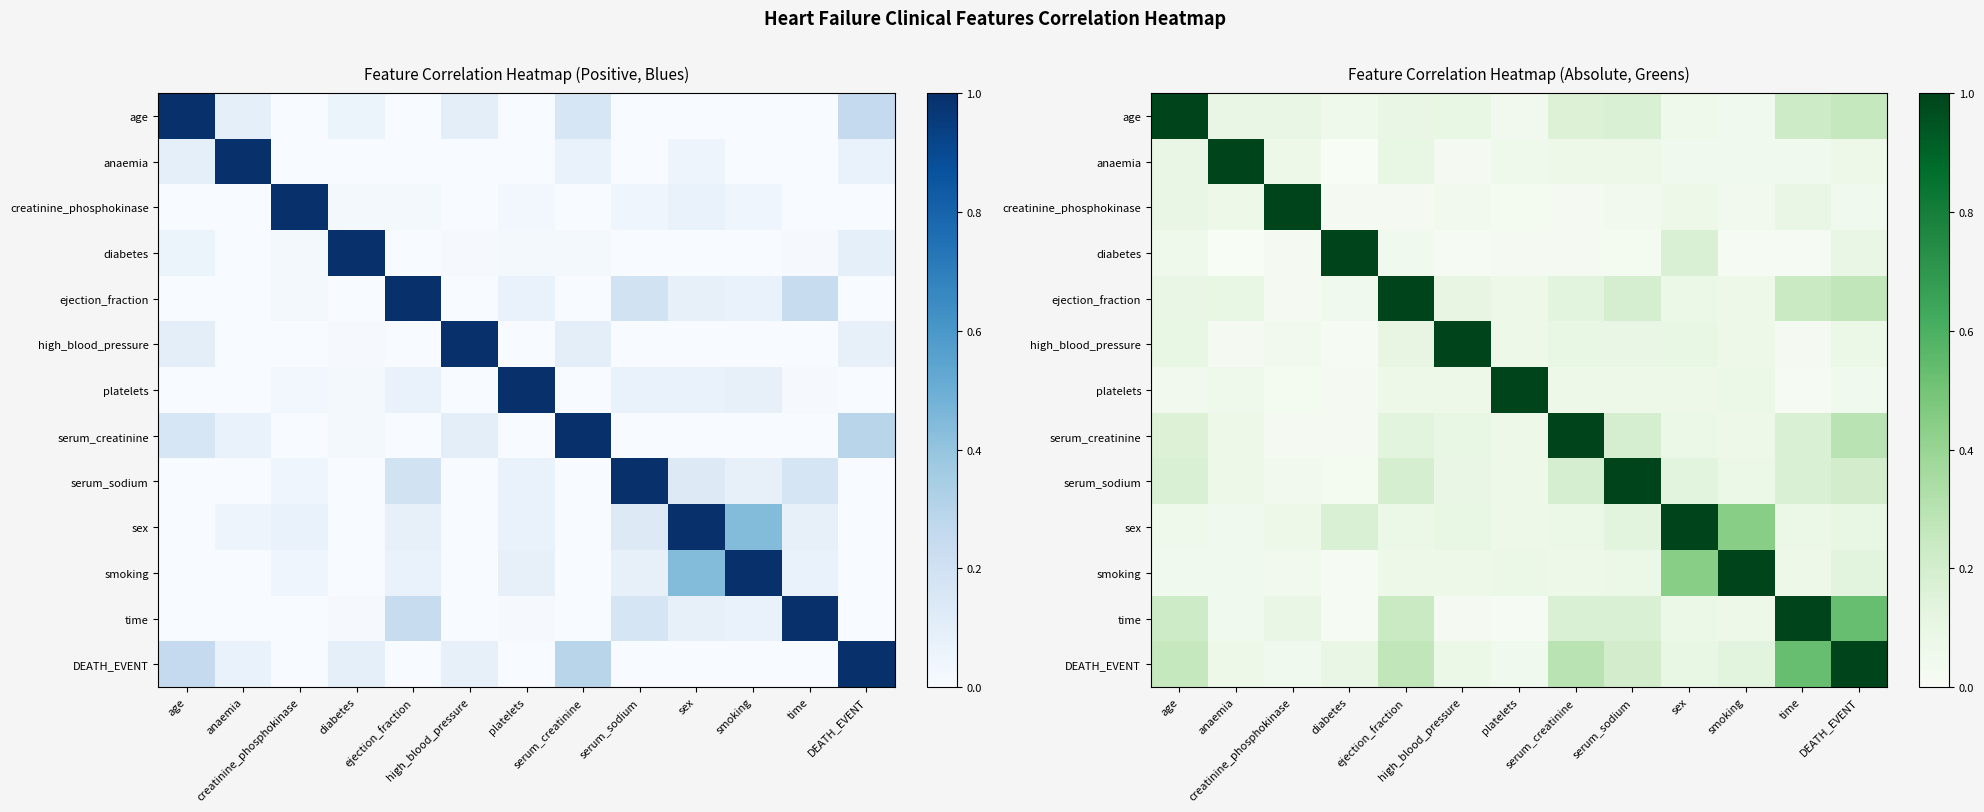

What is the sum of all age values?

2.4